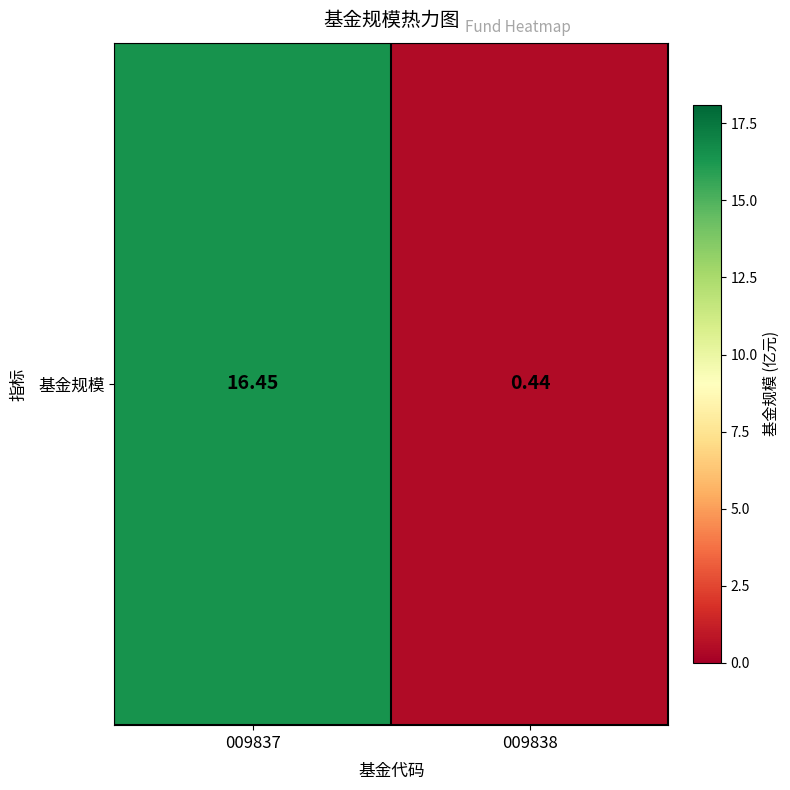

Rank the categories by value from highest to lowest.

009837, 009838